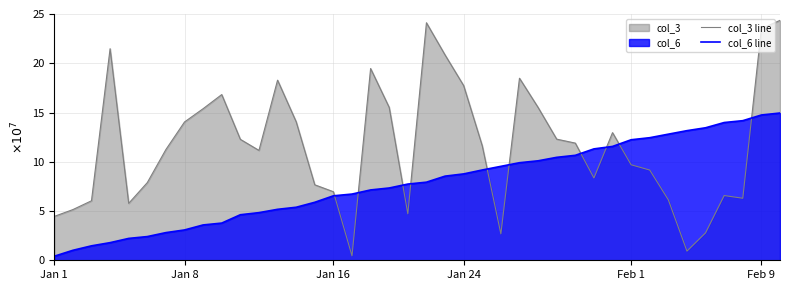

What is the sum of the col_3 line values at 8 and 28?

27.3